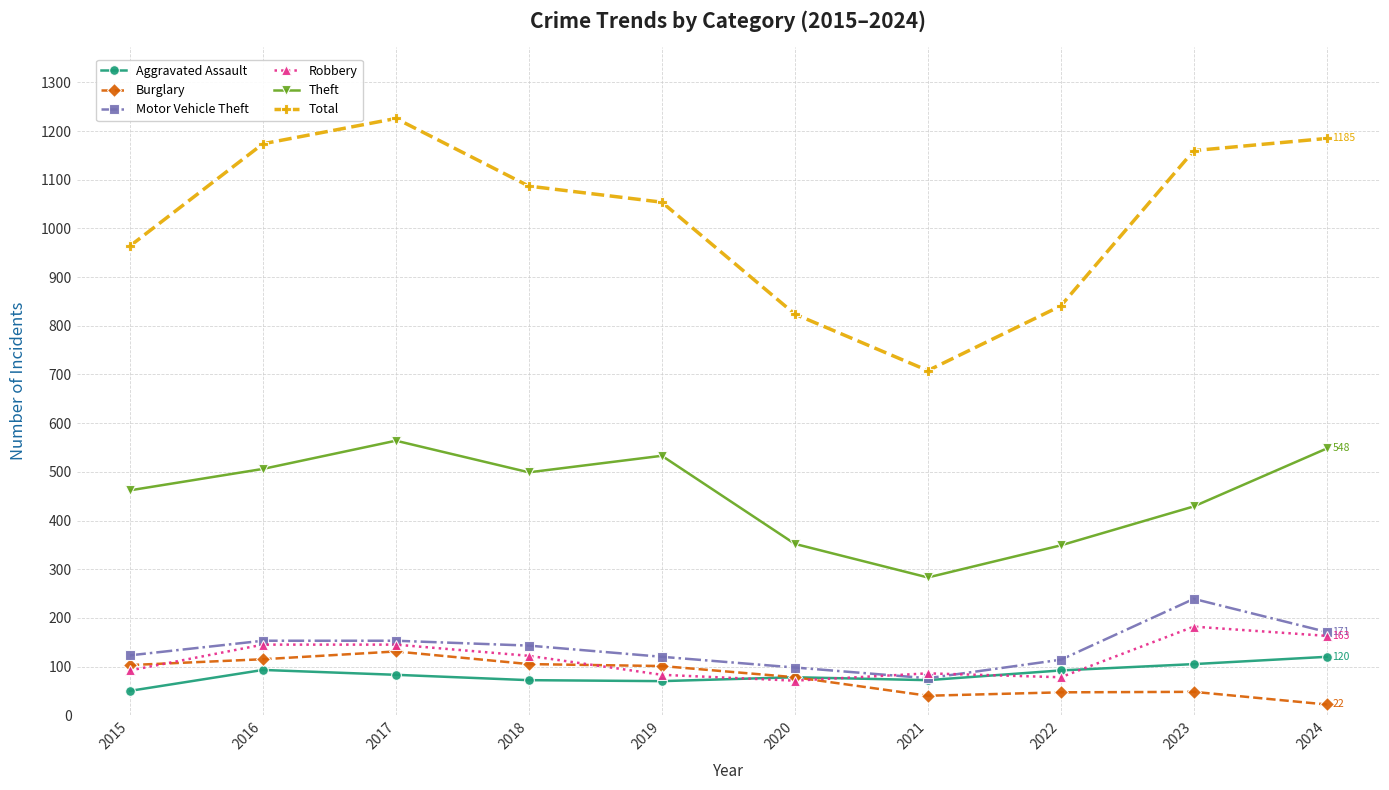

The value of Robbery at 2016 is 194. True or false?

False